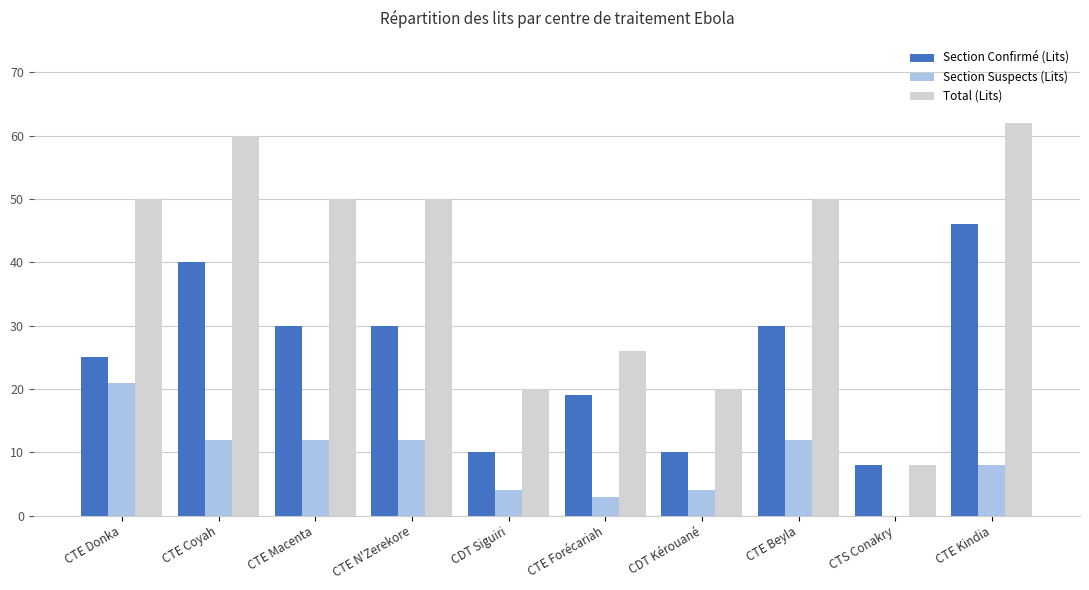

What value does the Section Suspects (Lits) series have at CTE Kindia, to the nearest 5?

10